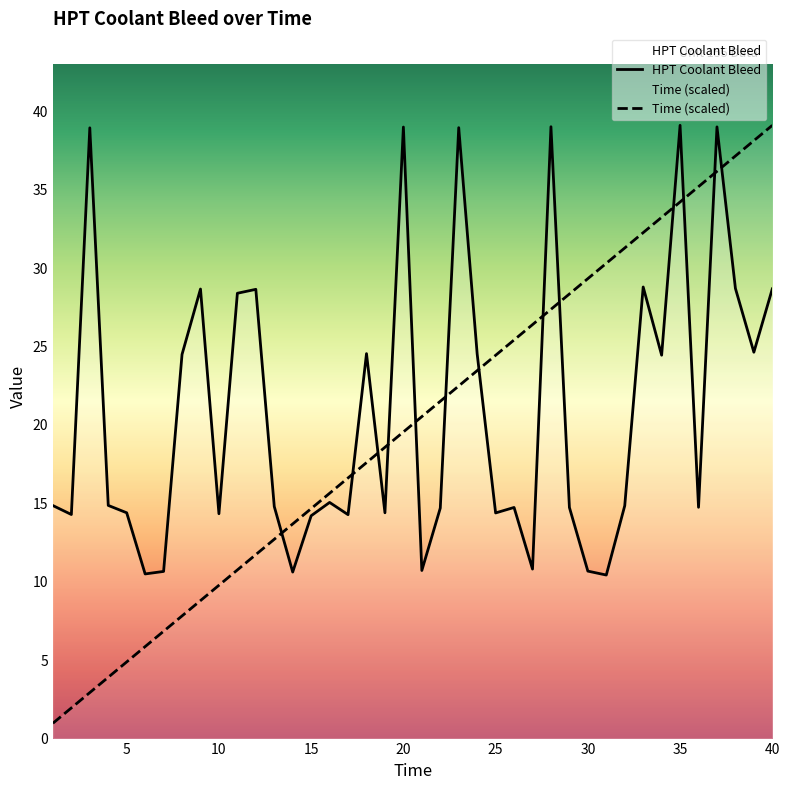

What are all the series names shown in the legend?

HPT Coolant Bleed, Time